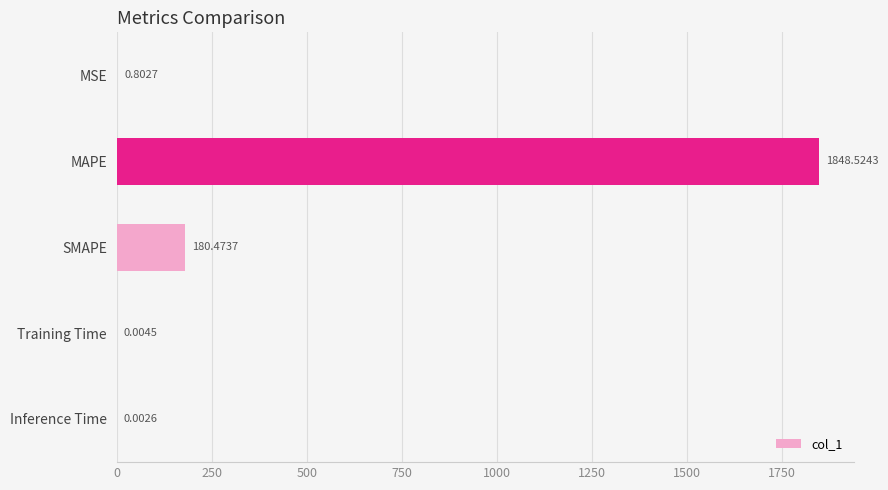

At which category does the chart reach its peak across all series?

MAPE